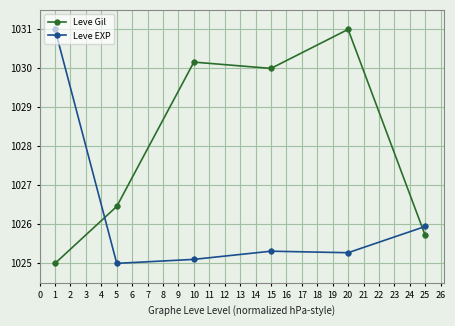

What is the greatest value displayed?

1031.0